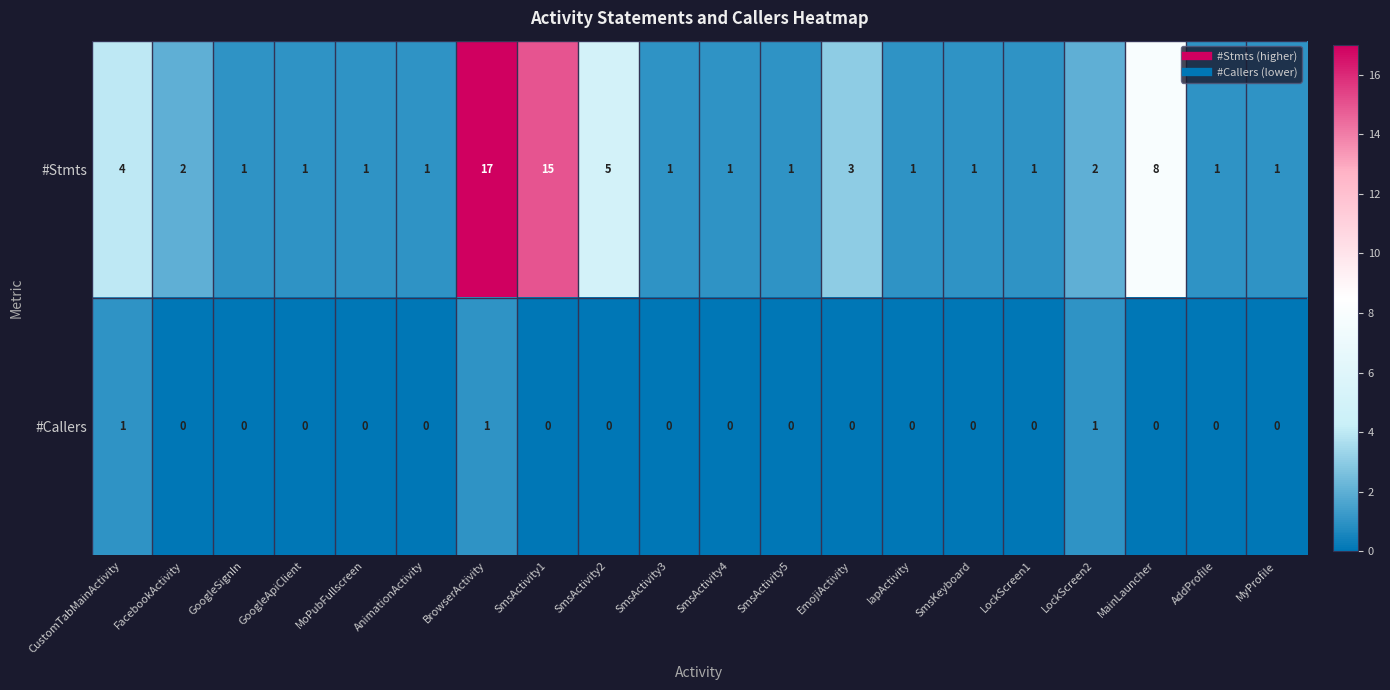

What is the difference between the highest and lowest values at SmsActivity1?

15